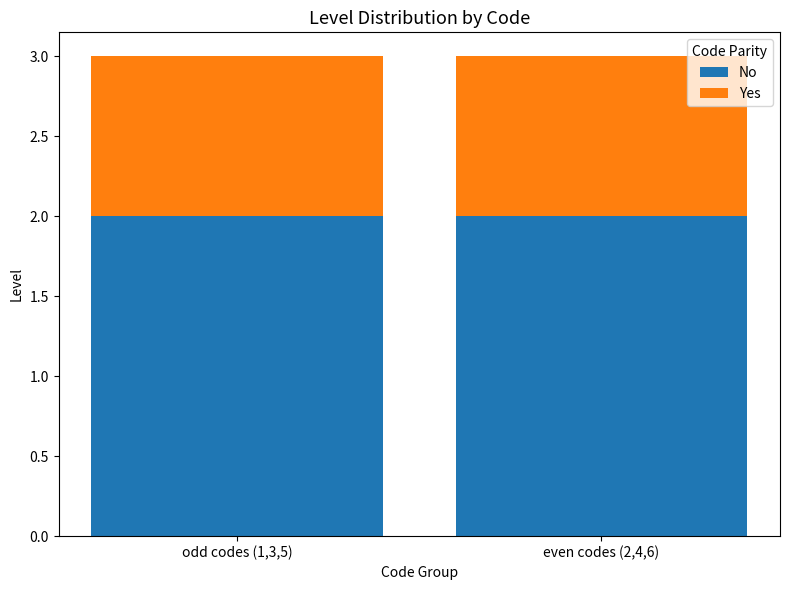

What value does the No series have at even codes (2,4,6)?

2